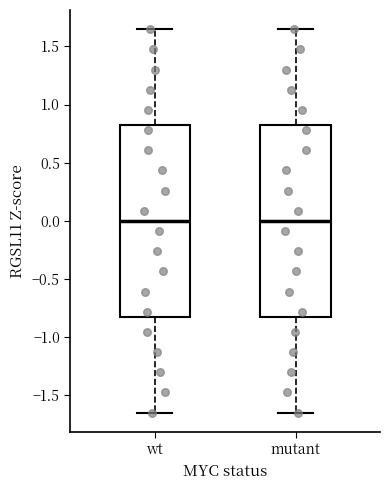

Reading left to right, read every box against the y-axis: the position of its median line, the range the box covers, and the ends of its whiskers. The values are not printed on the chart, so give them approximately, as read against the axis.

wt: median 0.00, box -0.80 to 0.80, whiskers -1.65 to 1.65
mutant: median 0.00, box -0.80 to 0.80, whiskers -1.65 to 1.65